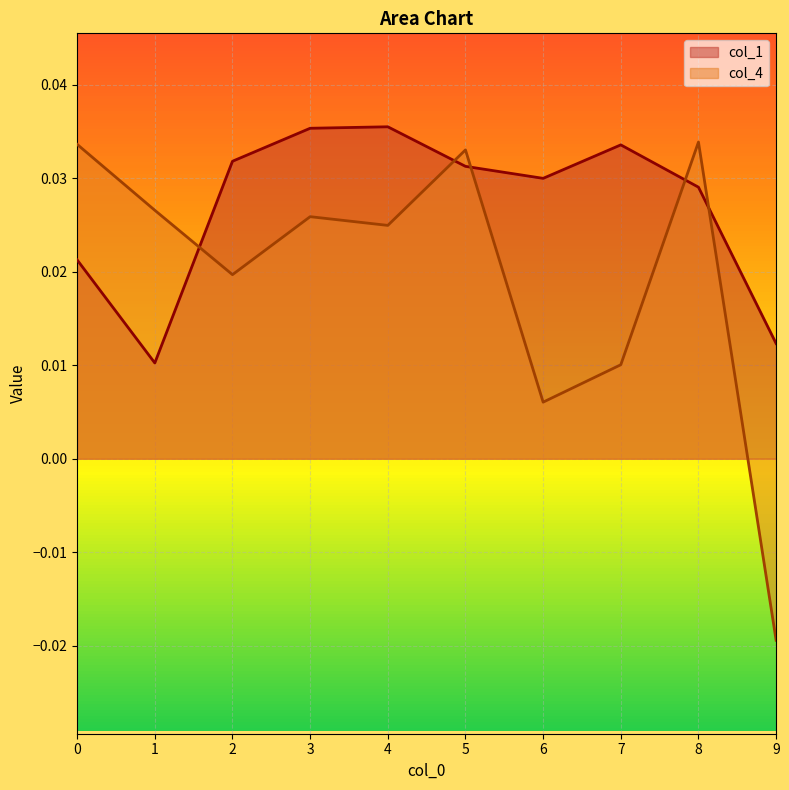

Which series has the largest range (max minus min)?

col_4